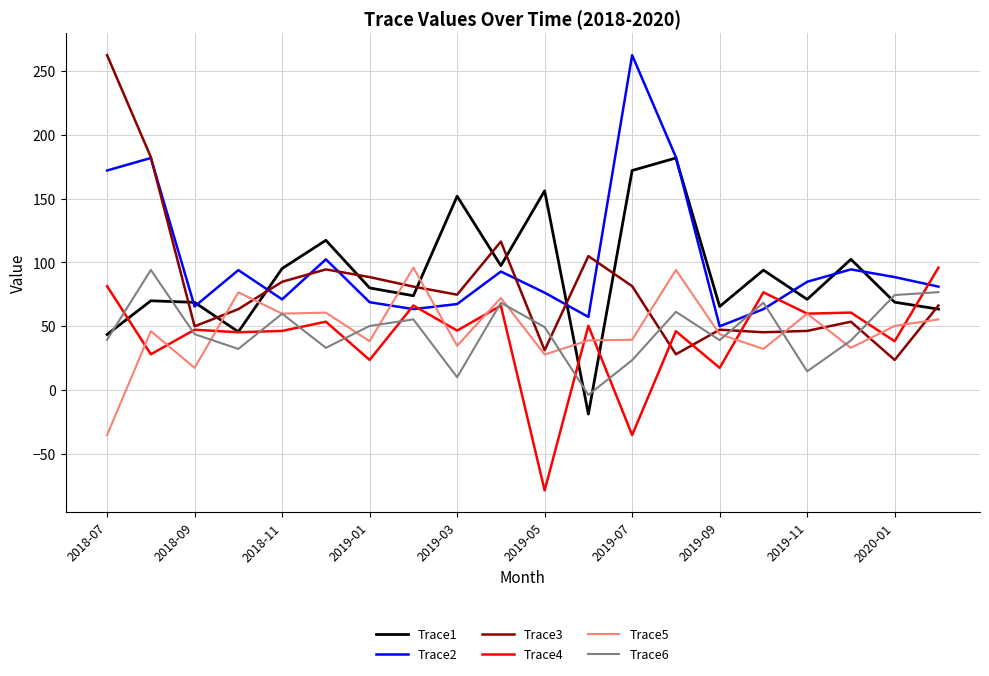

What is the lowest value of the Trace1 series?

-18.9